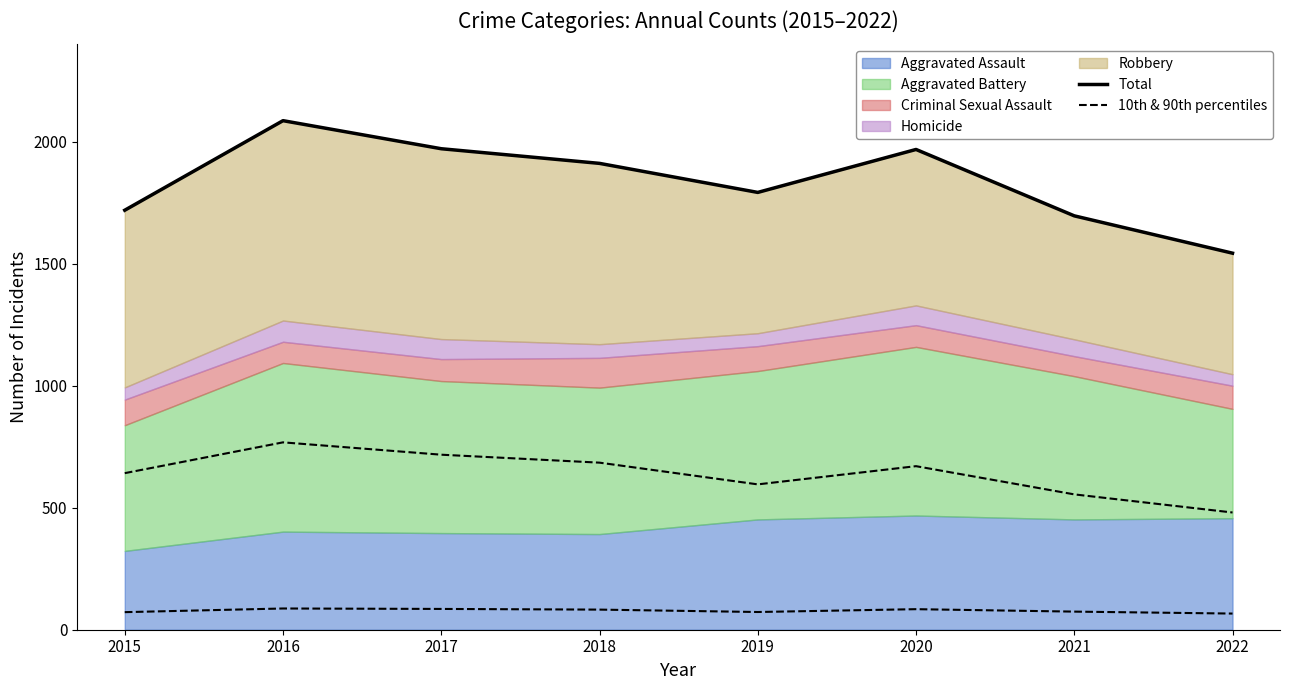

How many categories are shown in the chart?

8